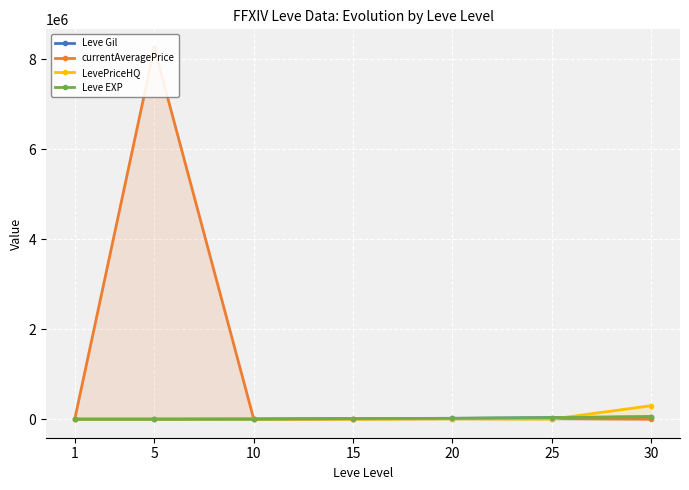

True or false: currentAveragePrice has more than 1 points higher than both neighbors.

True